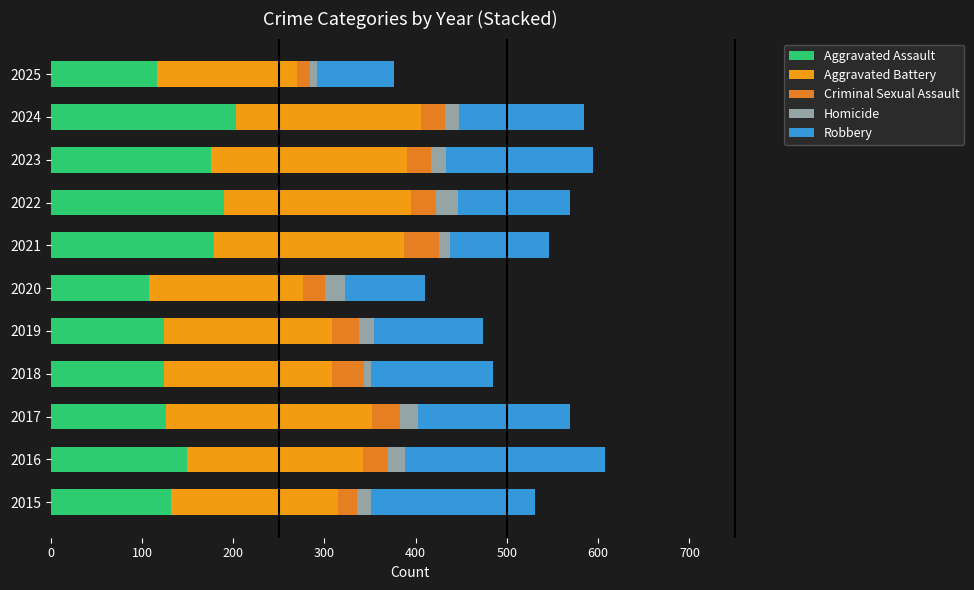

Reading left to right, extract all data points from this chart.

Aggravated Assault: 132	149	126	124	124	108	179	190	176	203	116
Aggravated Battery: 183	193	226	184	184	168	208	205	214	203	154
Criminal Sexual Assault: 21	28	31	35	30	25	39	27	27	26	14
Homicide: 15	18	20	8	16	22	12	24	16	15	8
Robbery: 180	220	166	134	120	87	108	123	161	138	84